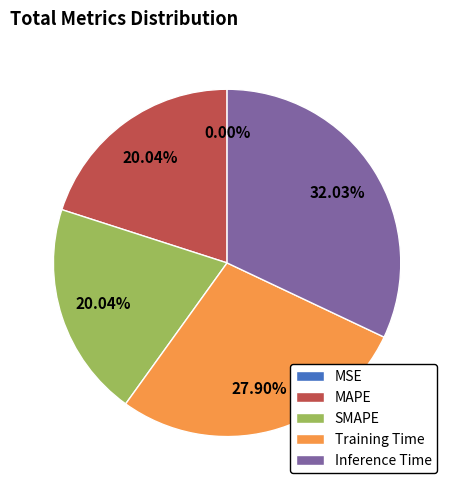

Does Training Time account for over 50% of the chart?

No